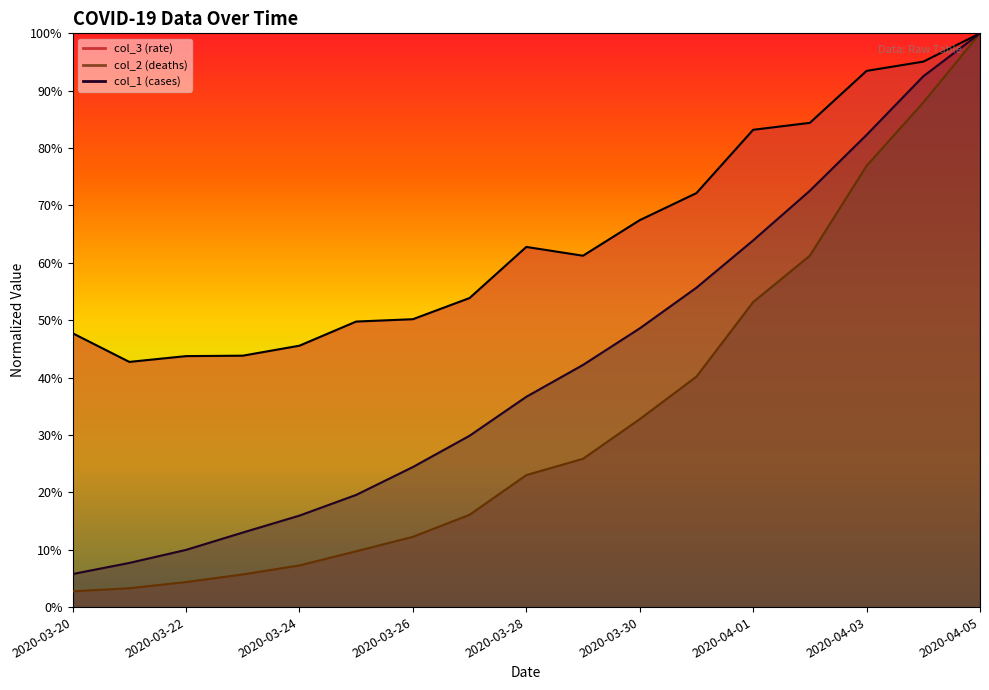

True or false: col_2 has more than 2 interior local peaks.

False